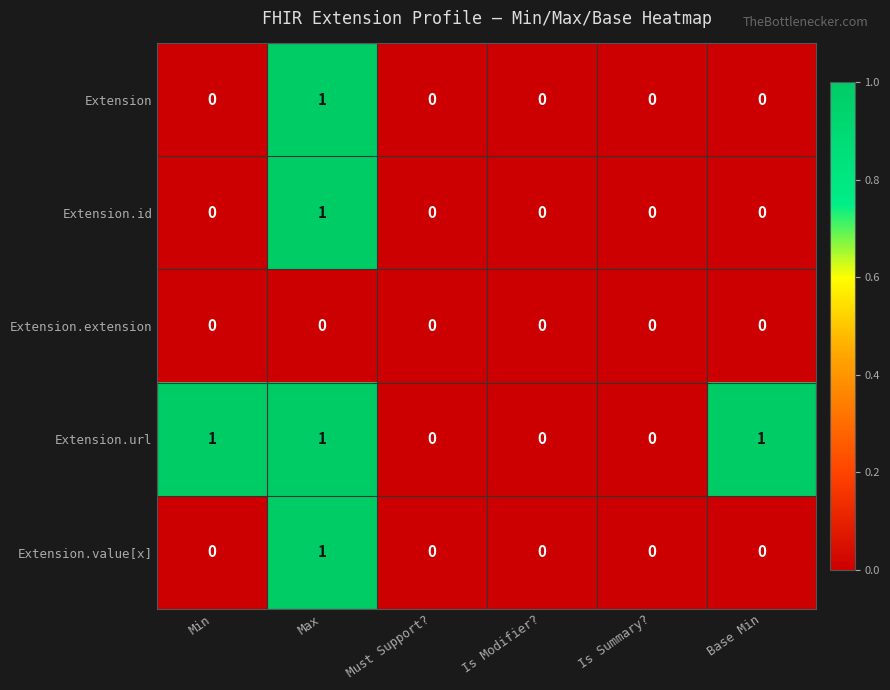

What is the difference between the highest and lowest values at Min?

1